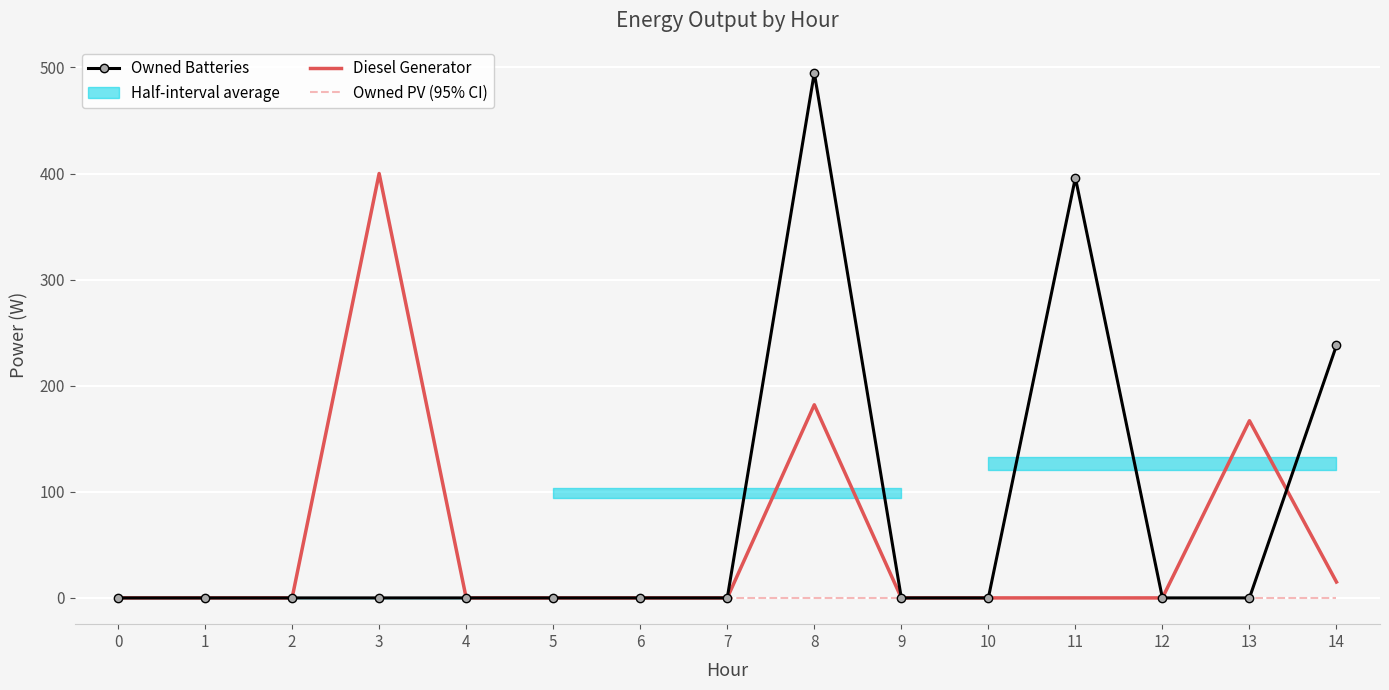

Which series changed the most between 4 and 5?

Owned Batteries